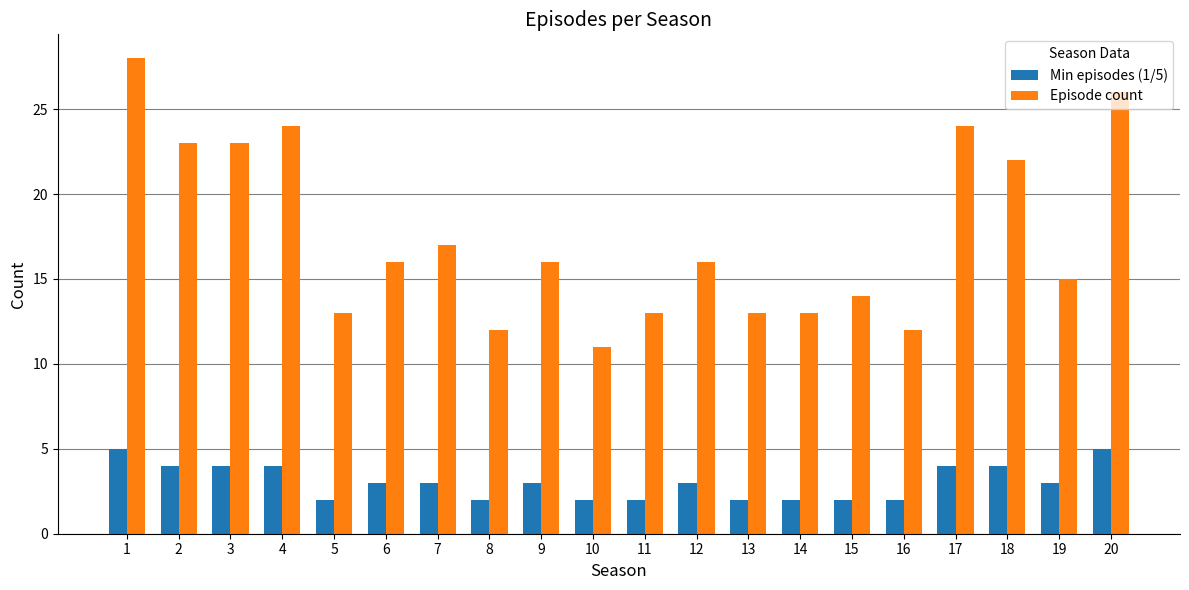

Where is Episode count nearest to the value 19?

7